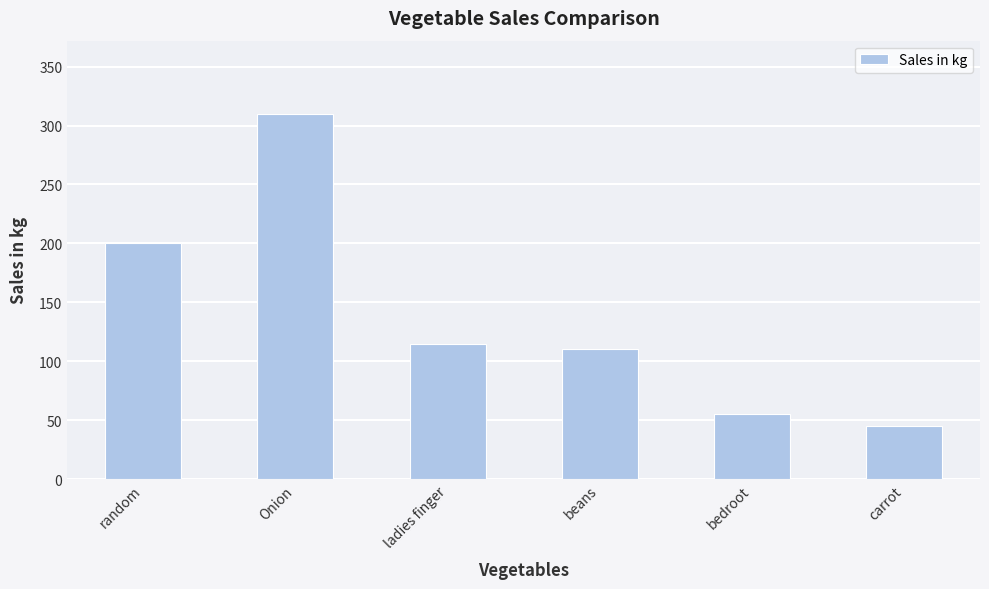

Rank the categories by value from highest to lowest.

Onion, random, ladies finger, beans, bedroot, carrot